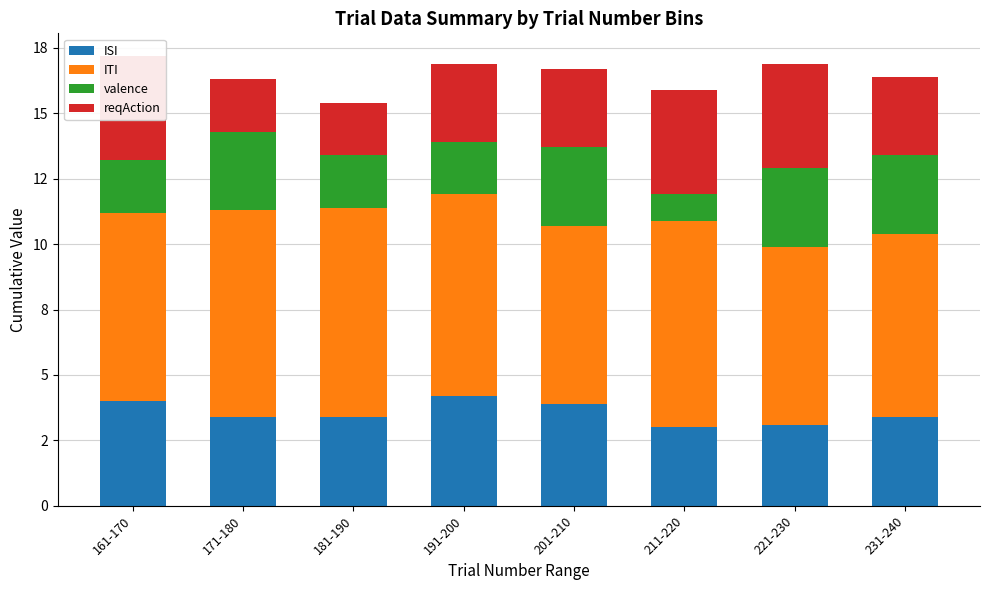

The value of ITI at 171-180 is 7.9. True or false?

True